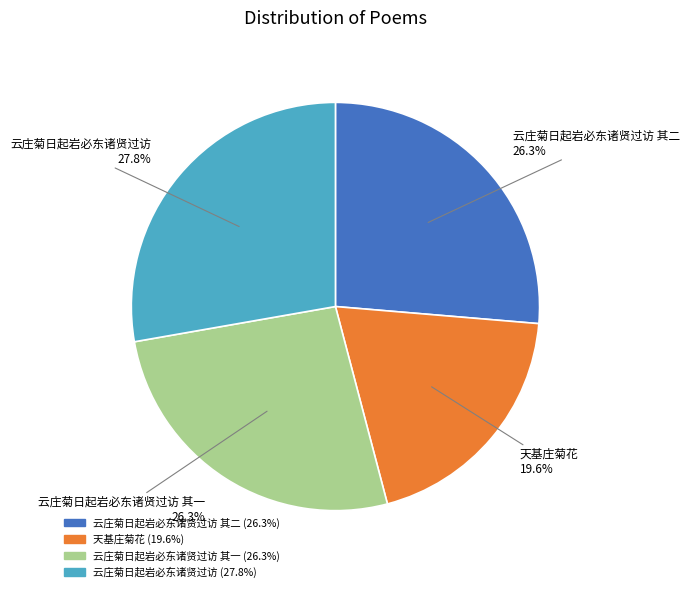

Is there any slice that represents more than half of the pie?

No